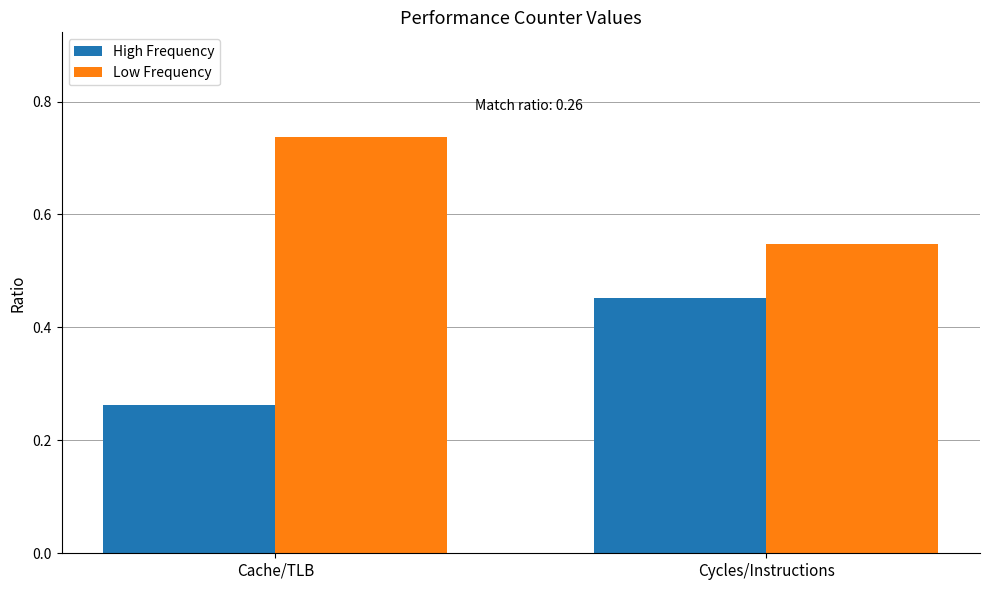

What is the total value across all series at Cache/TLB?

1.0